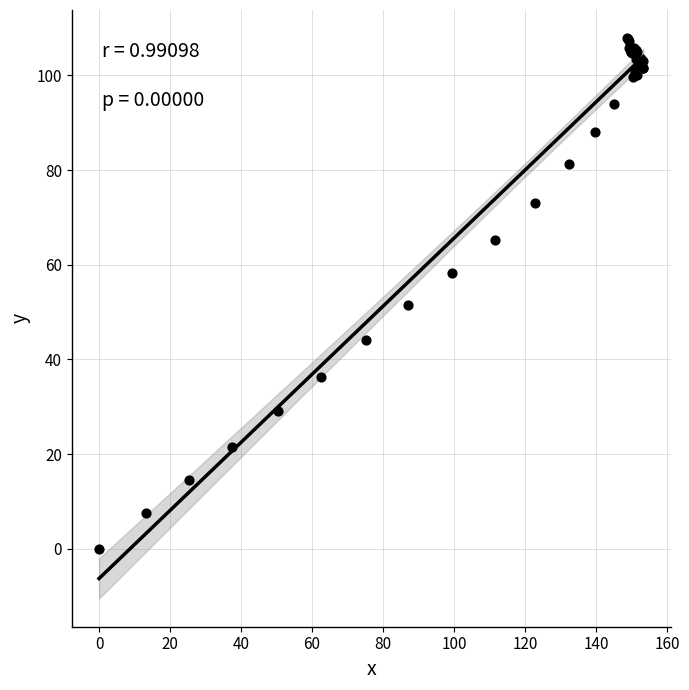

What Y value in the scatter plot is closest to 53?

51.5